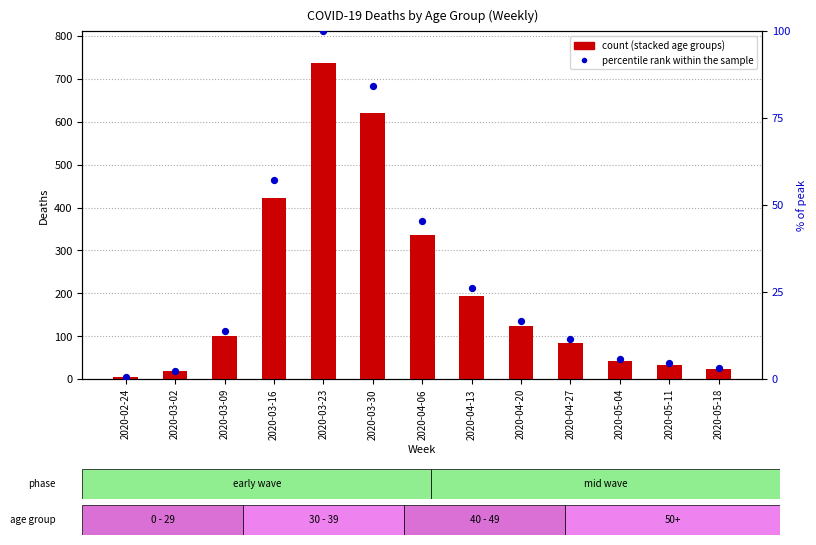

At how many categories does at least one series exceed 205?

2